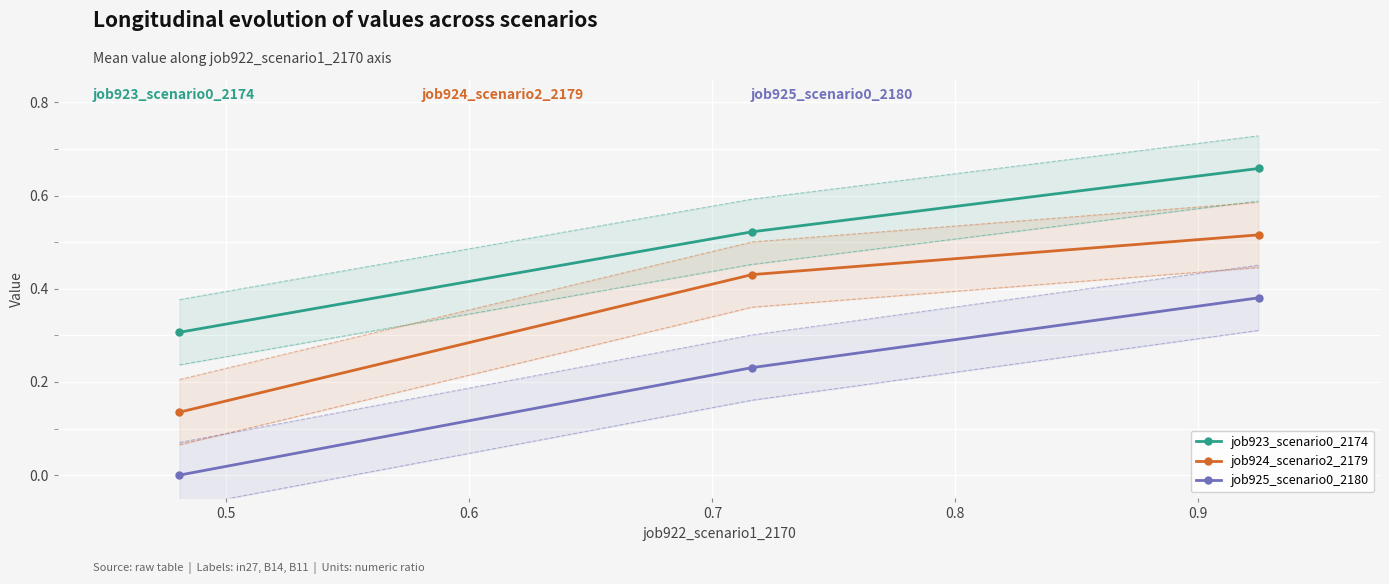

What is the lowest value of the job923_scenario0_2174 series?

0.3